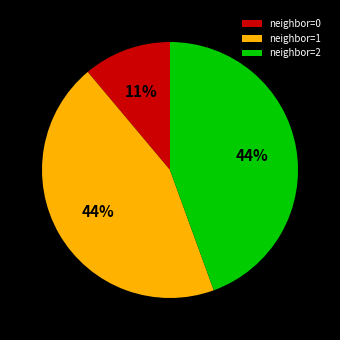

Do neighbor=2 and neighbor=0 together represent more than half of the pie?

Yes